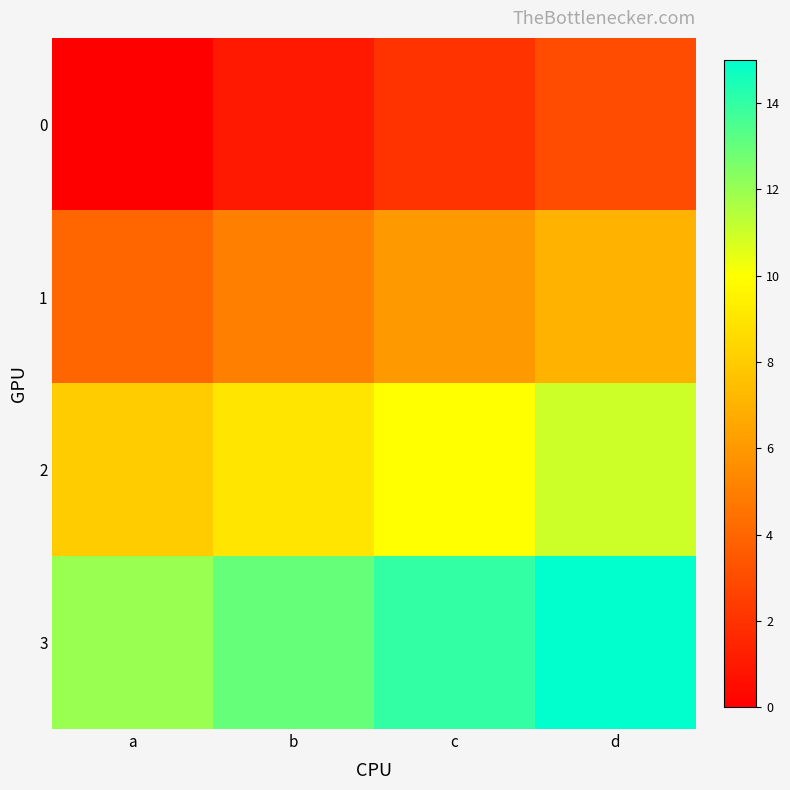

How many categories are shown in the chart?

4